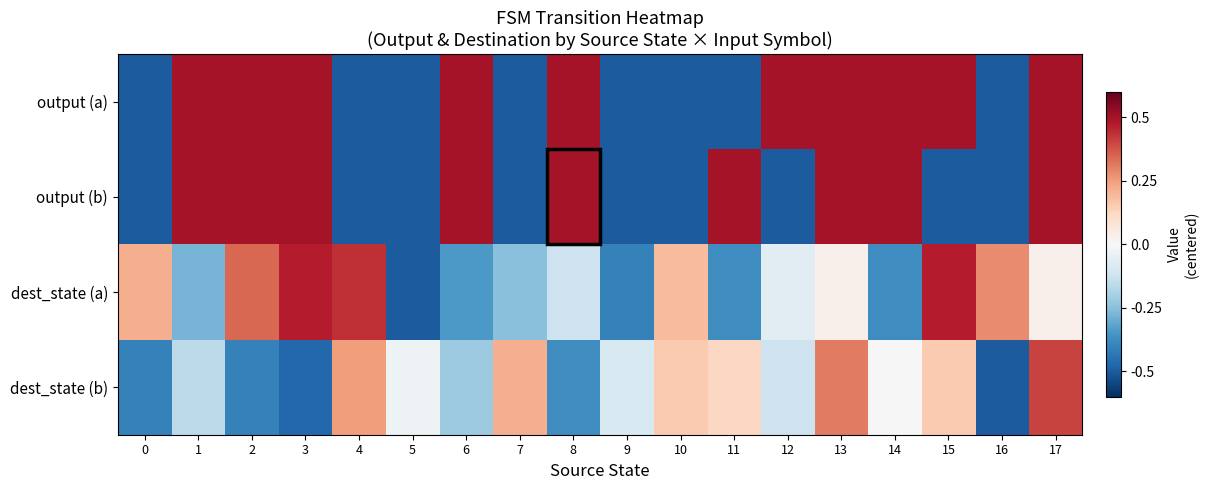

What is the difference between the highest and lowest values at 5?

0.5